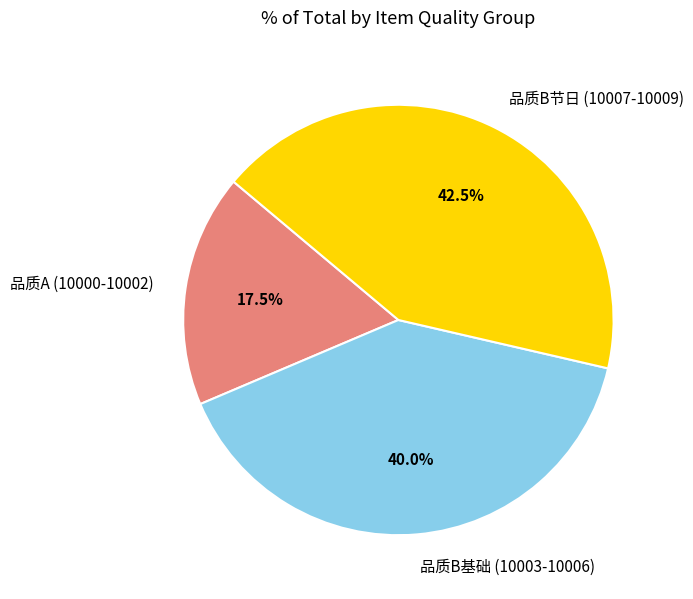

What percentage do 品质A (10000-10002) and 品质B节日 (10007-10009) together represent?

60.0%